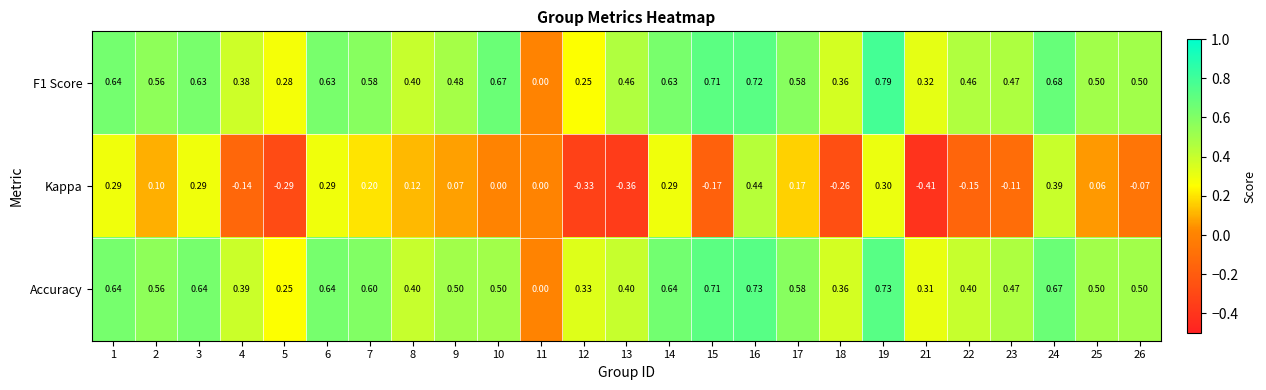

Between 1 and 7, which series saw the biggest shift?

Kappa